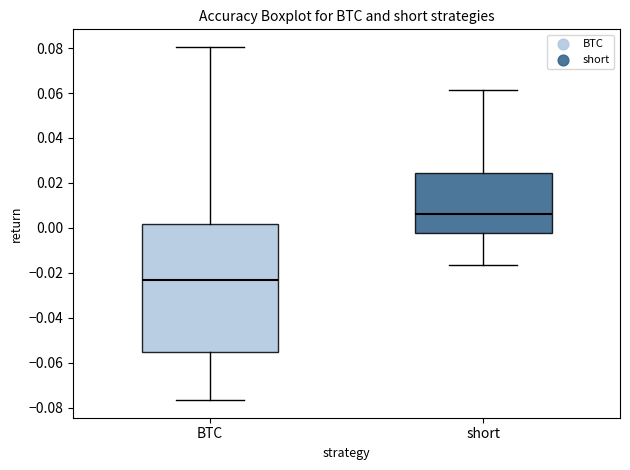

Where does the median line of the box for BTC sit on the y-axis? The values are not printed on the chart, so give them approximately, as read against the axis.

-0.024